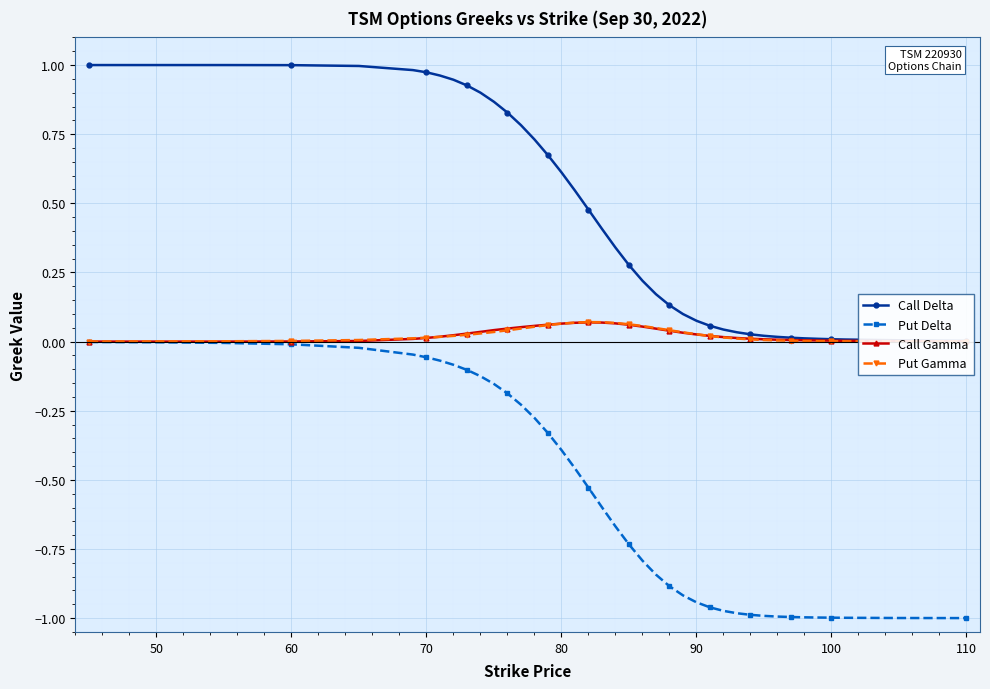

What is the value of the Put Delta point at the 37th from the left?

-1.0